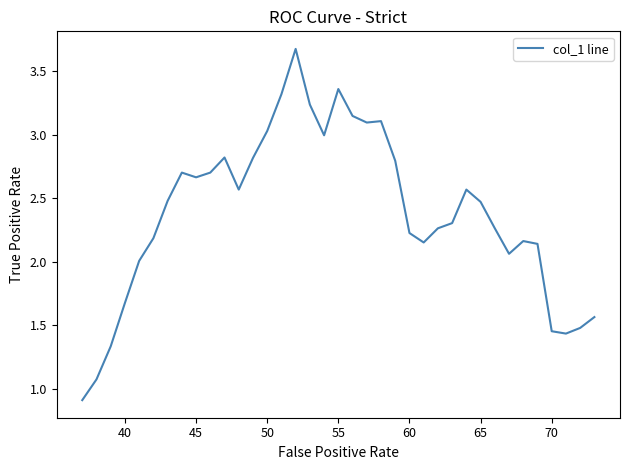

What is the minimum value shown in the chart?

0.9